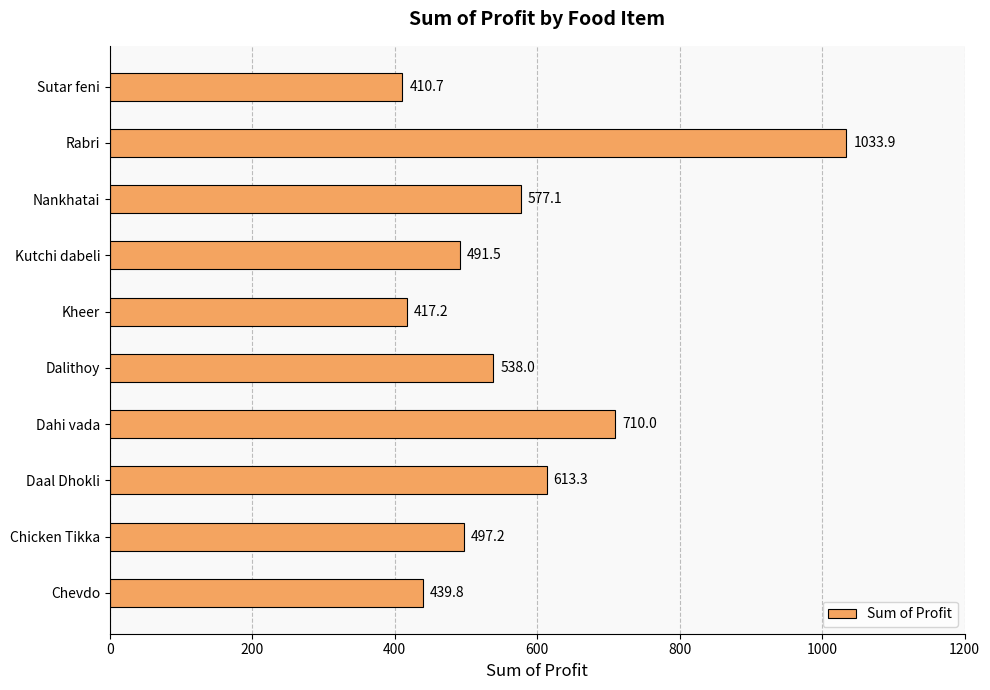

Approximately how many times larger is the value at Chicken Tikka compared to Kheer?

1.2